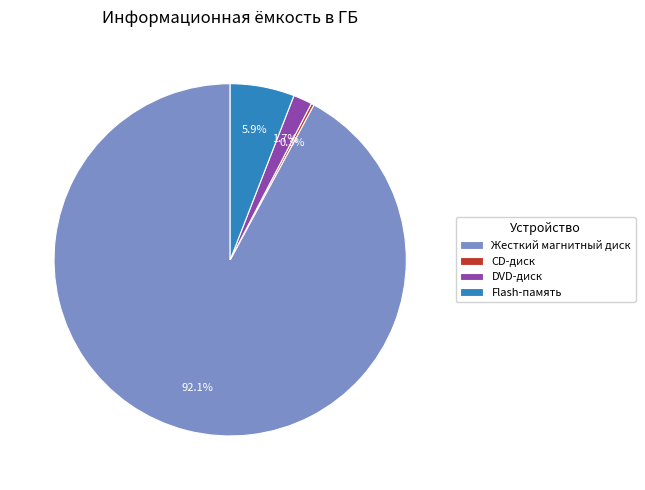

Between DVD-диск and Жесткий магнитный диск, which is larger?

Жесткий магнитный диск